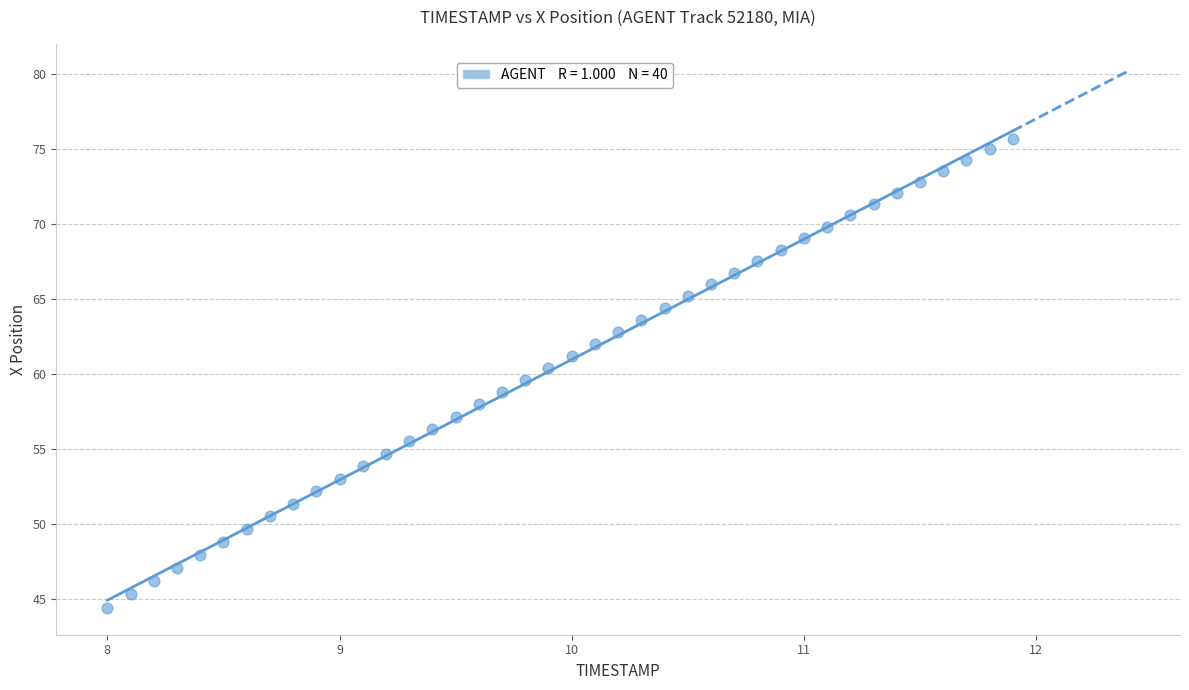

What is the range of X values (max minus min)?

3.9